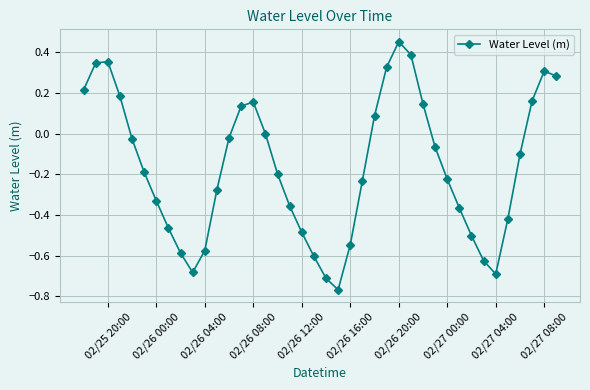

How many interior local valleys (lower than both neighbors) does the data have?

3